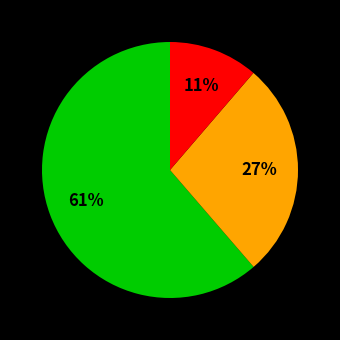

Does any single category account for the majority?

Yes